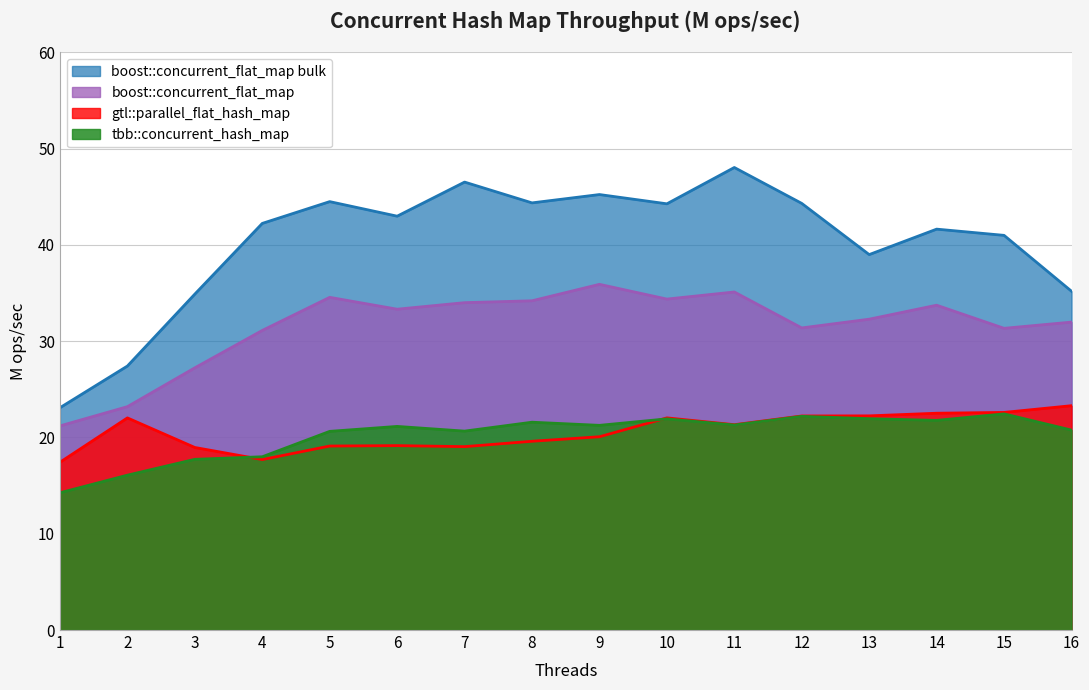

True or false: boost::concurrent_flat_map bulk and gtl::parallel_flat_hash_map cross at least once.

False